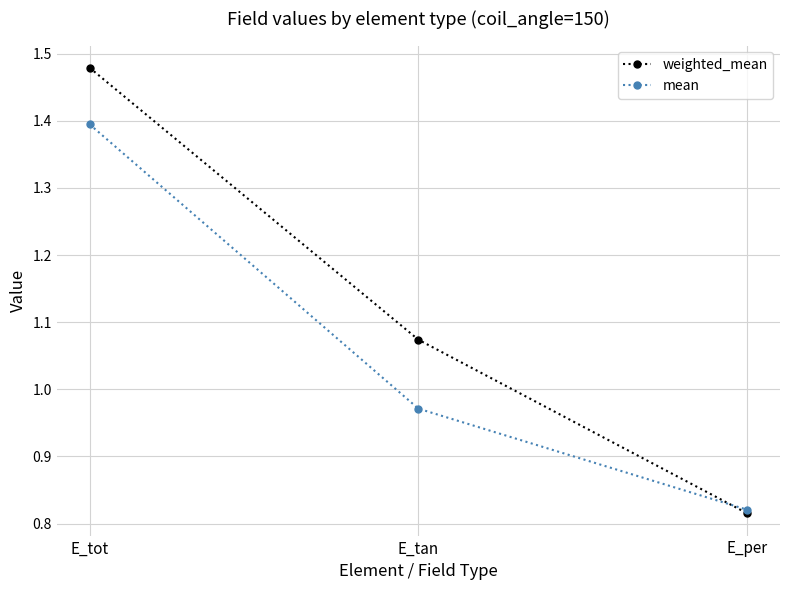

At which category is the sum across all series the highest?

E_tot